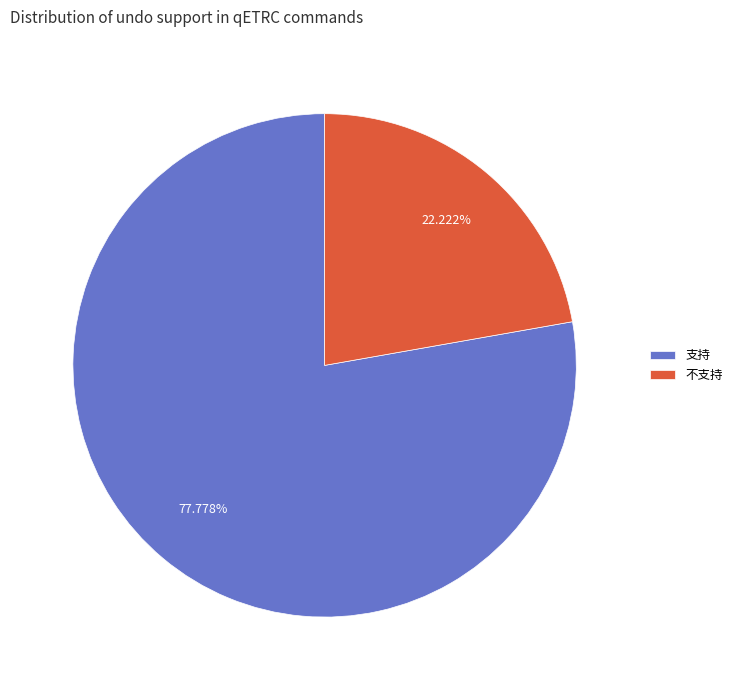

Combined, do 不支持 and 支持 account for over 50%?

Yes